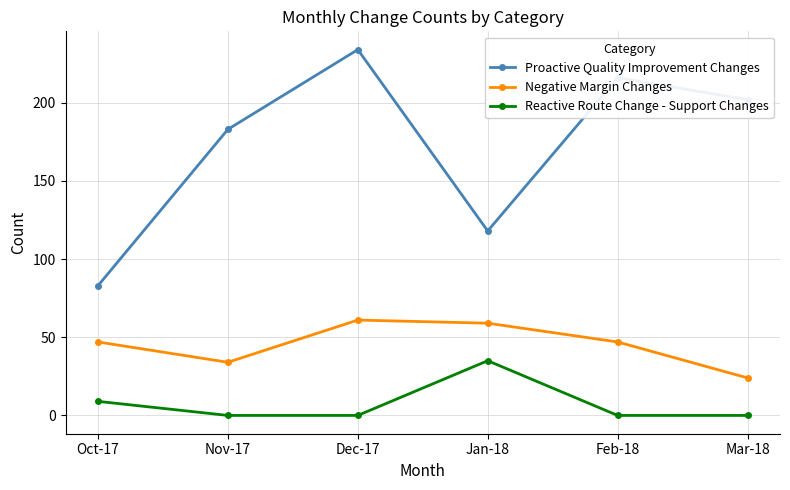

True or false: Reactive Route Change - Support Changes and Proactive Quality Improvement Changes cross at least once.

False